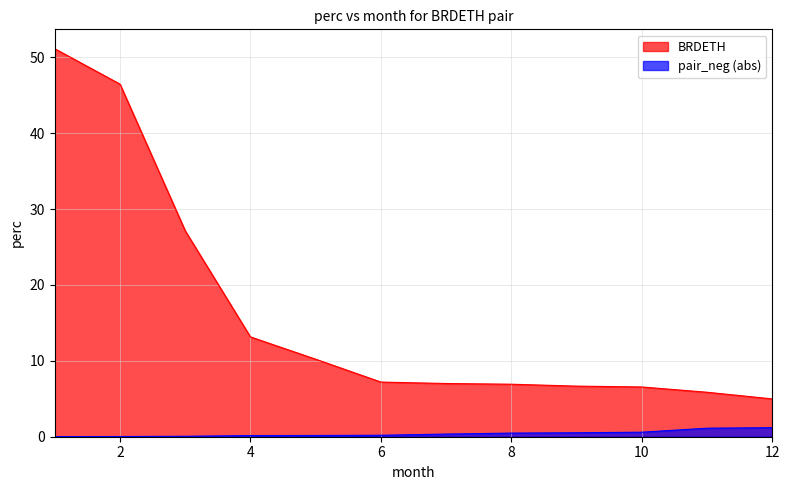

What is the average value of the BRDETH series?

16.1